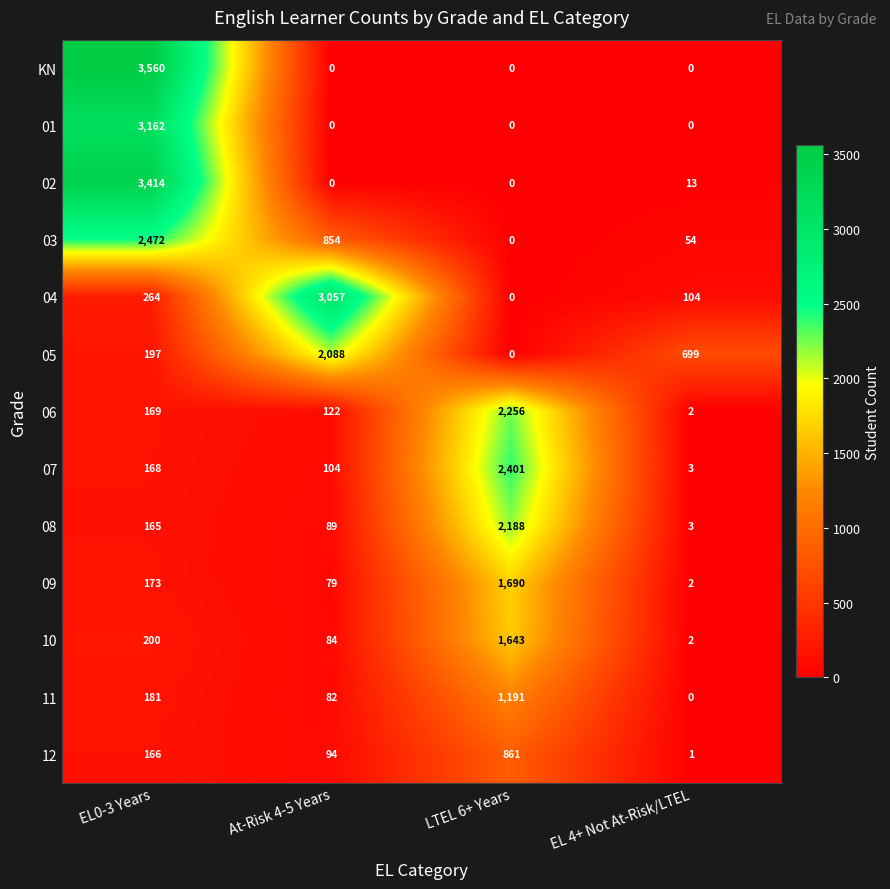

At which category is the sum across all series the highest?

EL0-3 Years